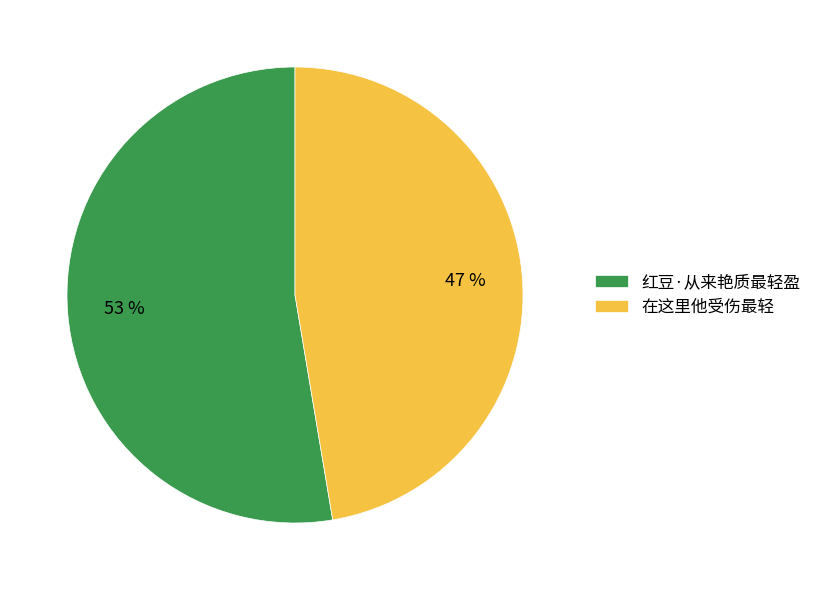

Approximately how many times larger is the value at 红豆·从来艳质最轻盈 compared to 在这里他受伤最轻?

1.1